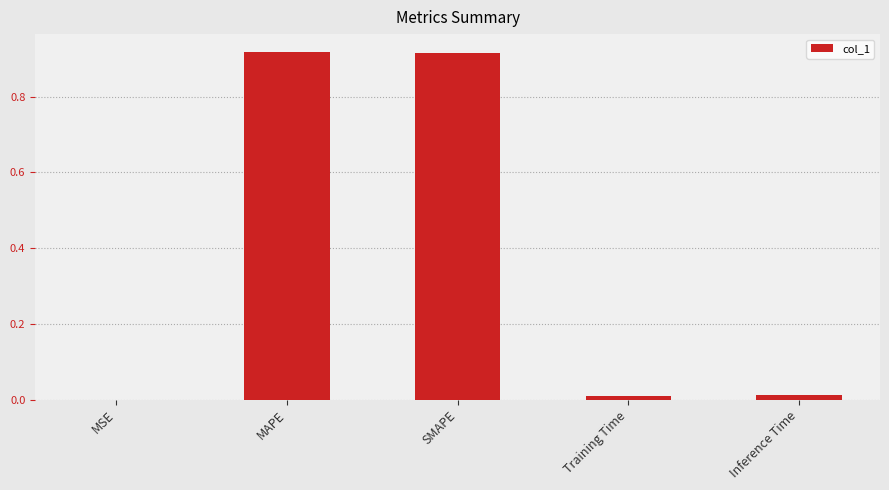

What is the change in value from MAPE to Training Time?

-0.9